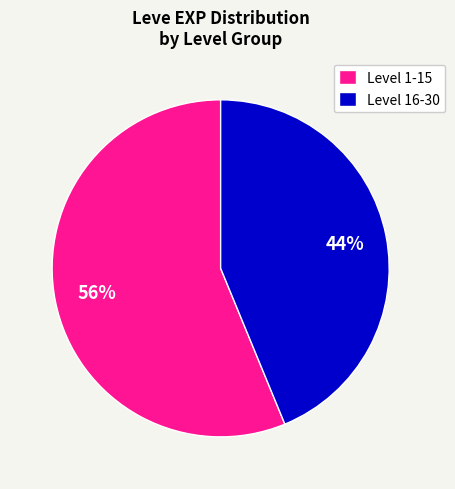

Approximately how many times larger is the value at Level 1-15 compared to Level 16-30?

1.3